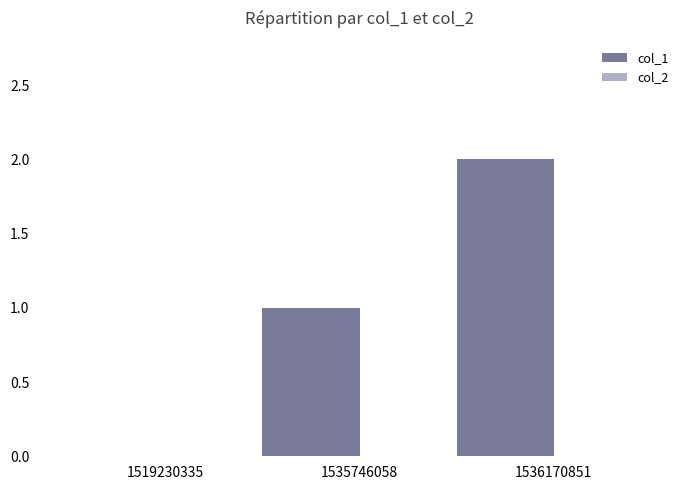

Which has a higher value, 1519230335 or 1535746058?

1535746058